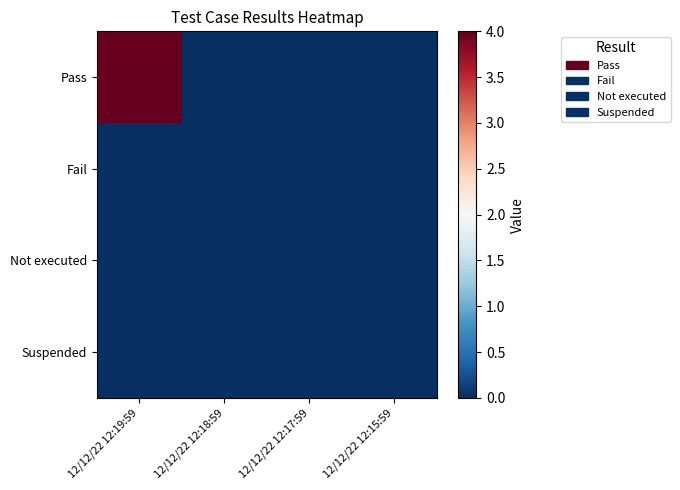

What is the maximum value shown in the chart?

4